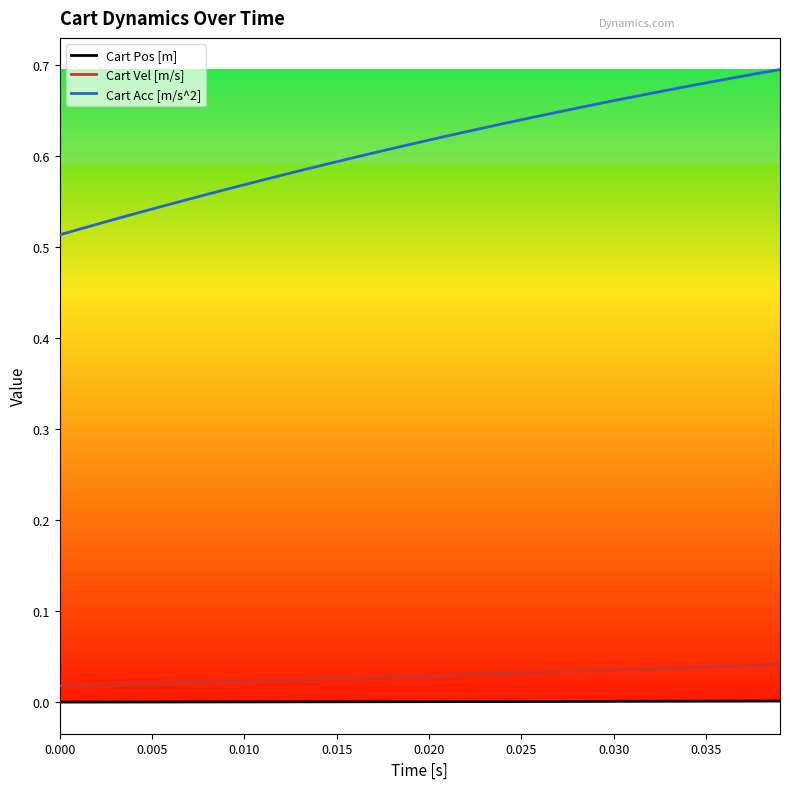

Which series has the largest total across all categories?

Cart Acc [m/s^2]